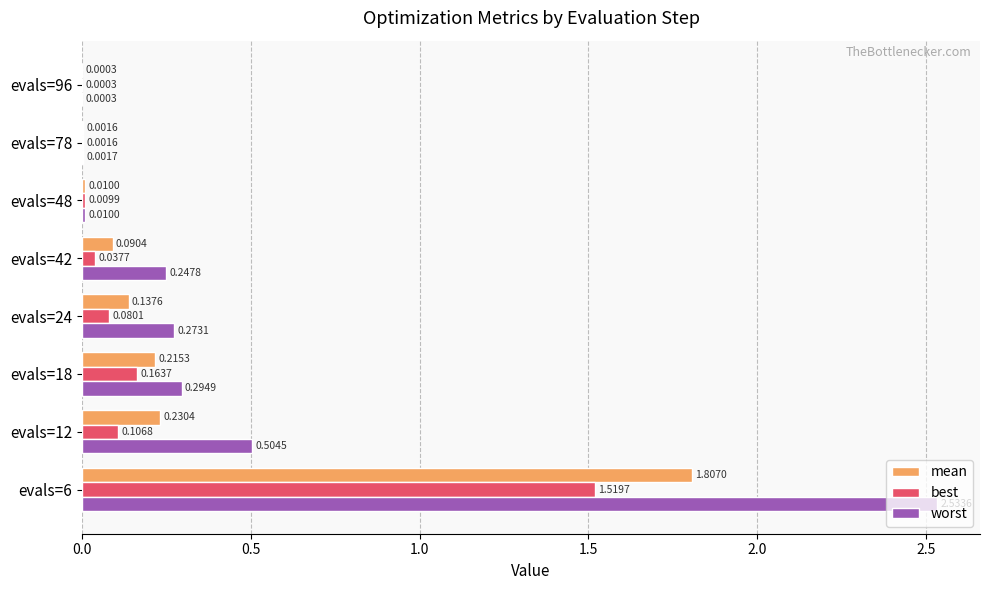

Between evals=6 and evals=42, which series saw the biggest shift?

worst